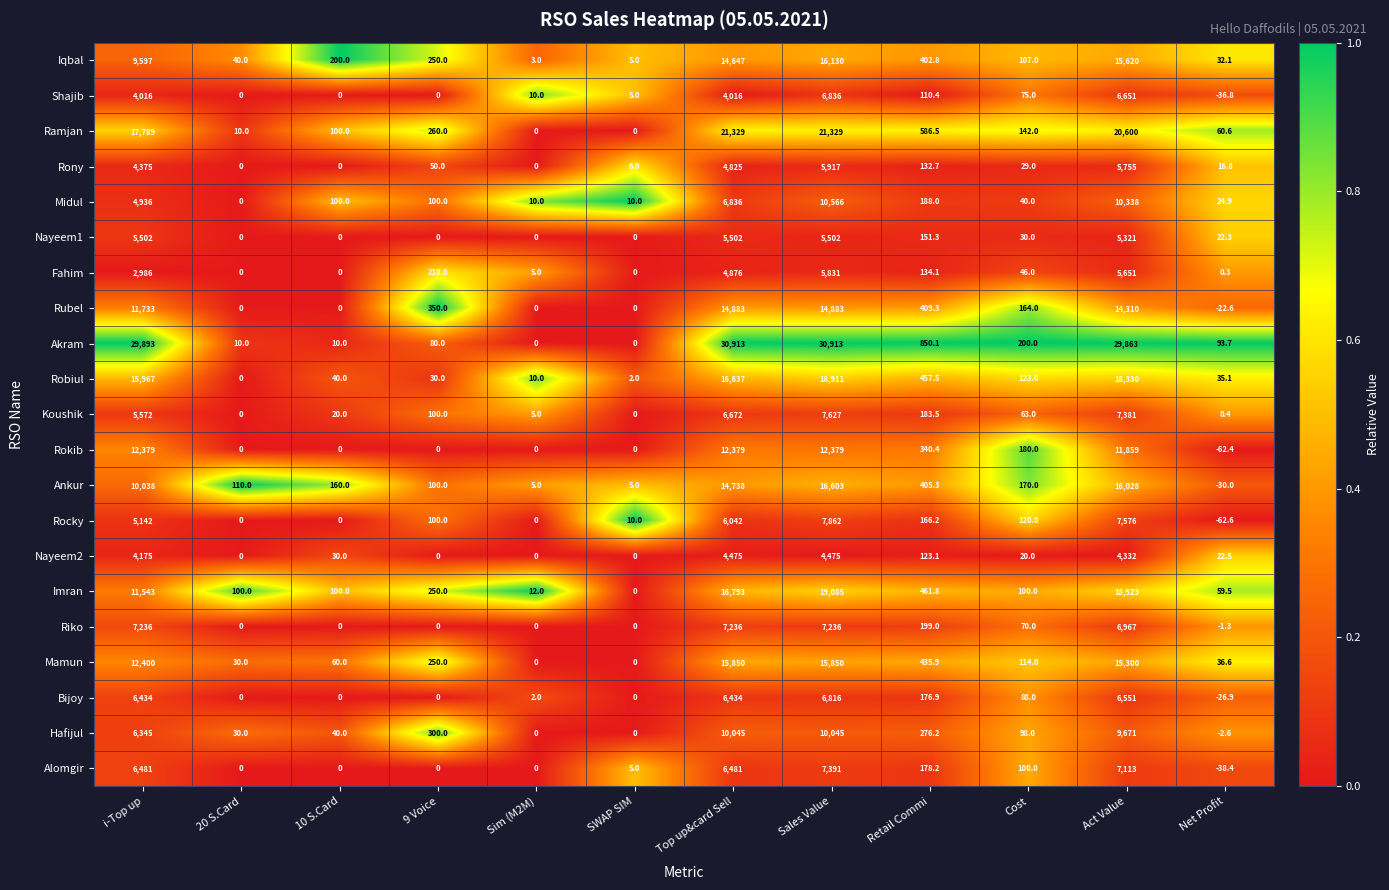

At which label does Ankur first exceed 170?

i-Top up